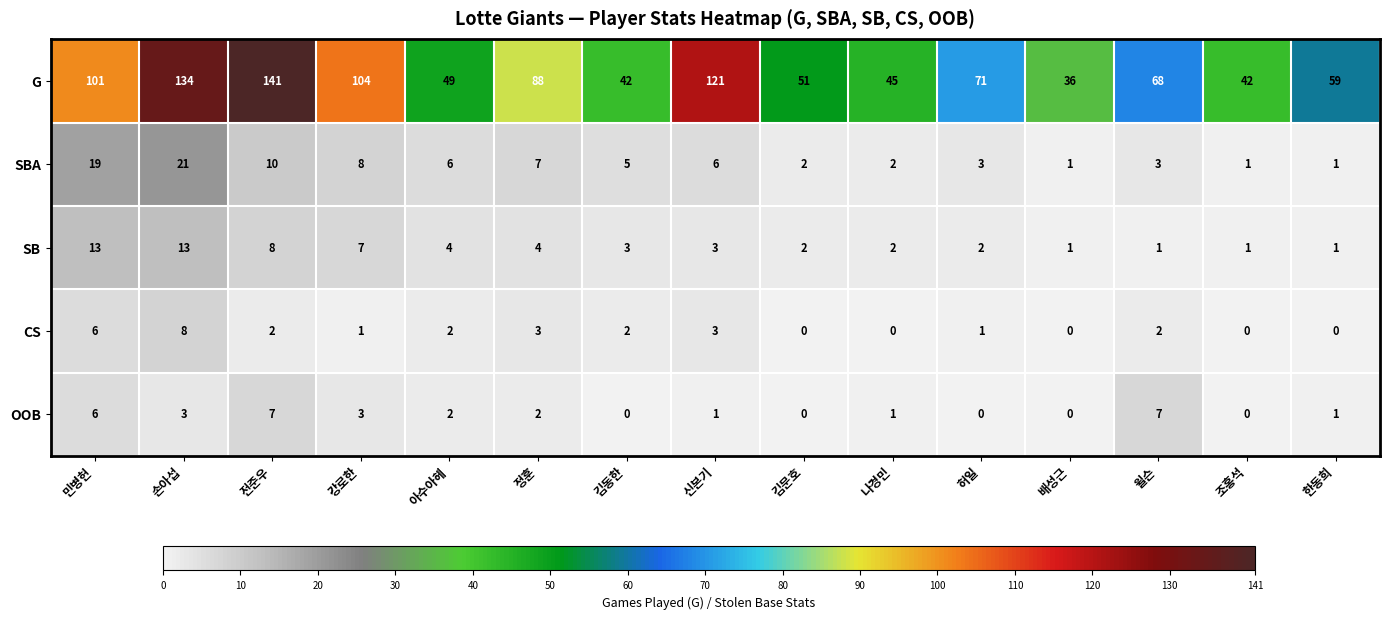

What is the difference between the second highest and second lowest values in the CS series?

6